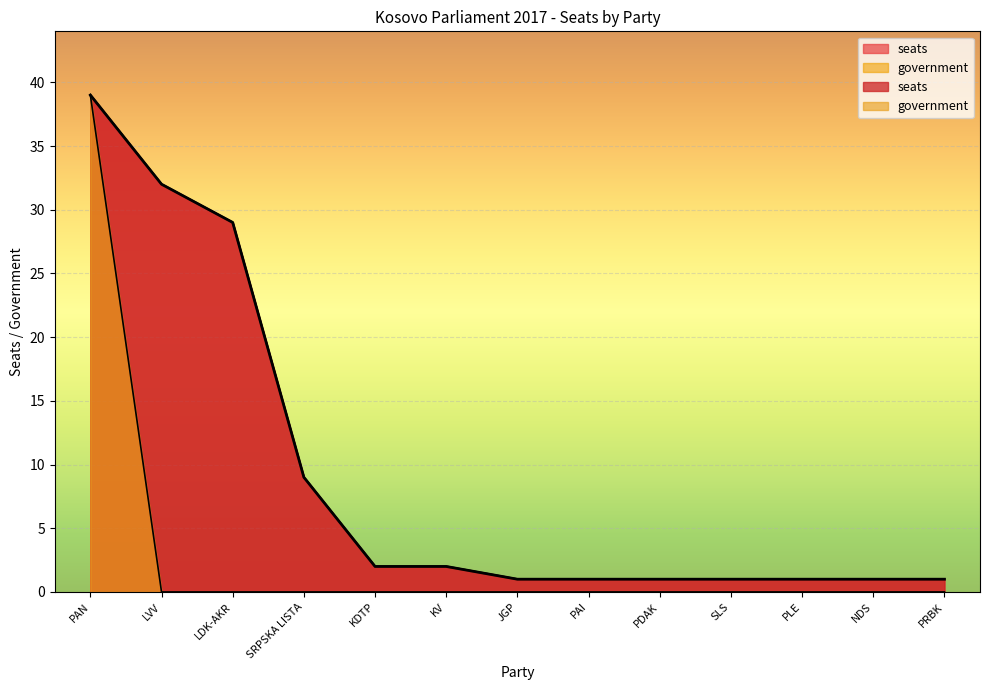

Which series changed the most between KV and PLE?

seats